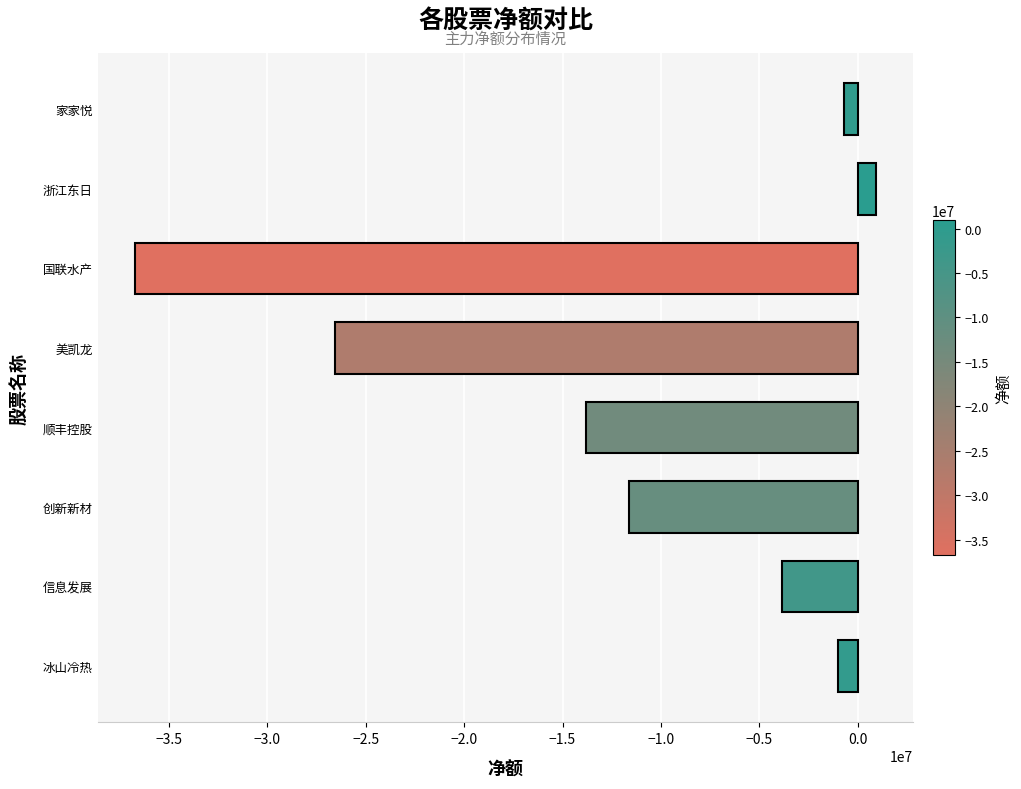

Reading bottom to top, extract all data points from this chart.

冰山冷热=-1011828	信息发展=-3833716	创新新材=-11646386	顺丰控股=-13796090	美凯龙=-26588838	国联水产=-36744813	浙江东日=933972	家家悦=-681412